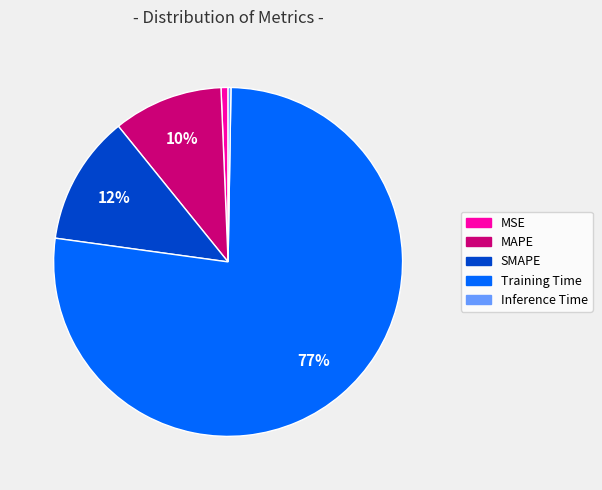

Which category has the biggest portion of the pie?

Training Time